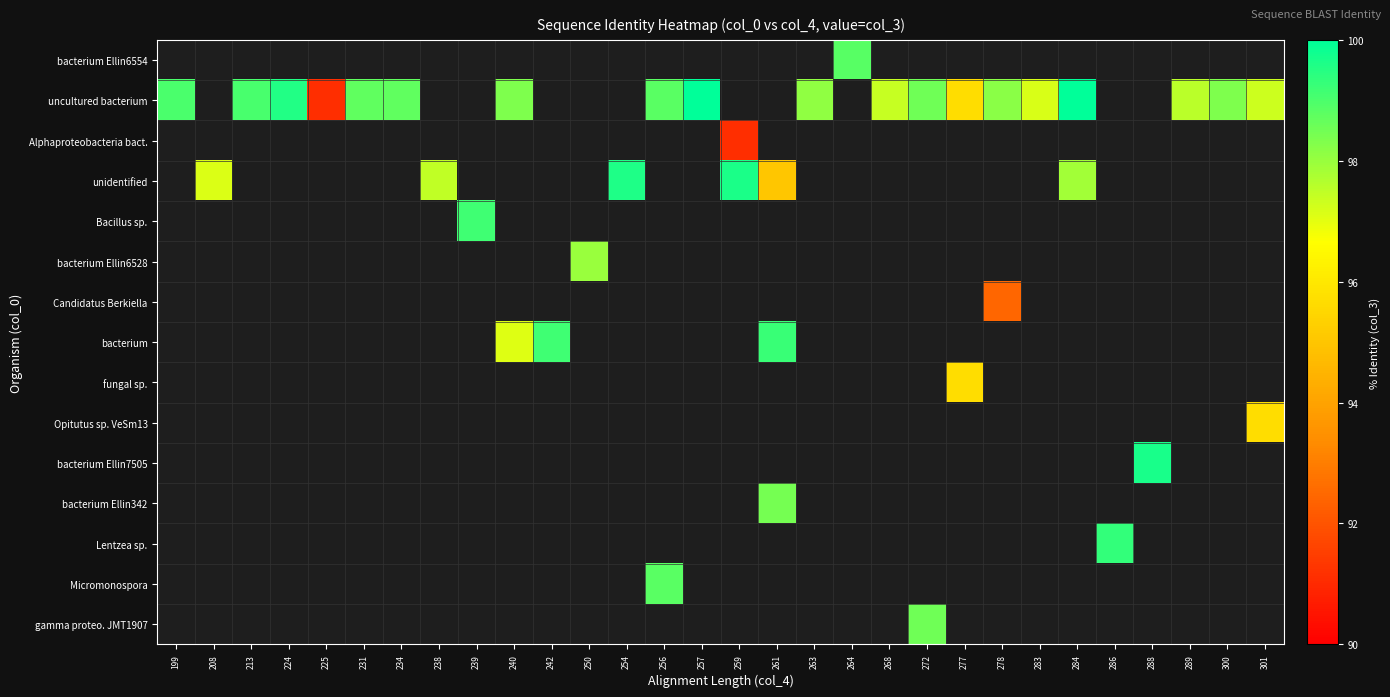

Which has a higher value, 208 or 250?

208